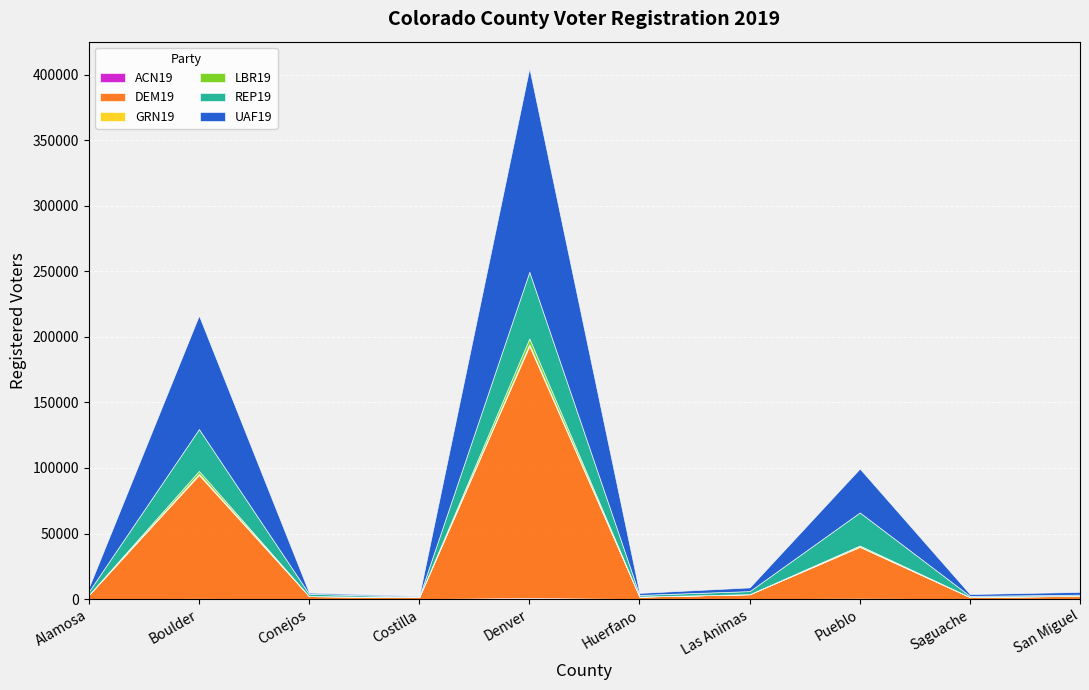

In ACN19, how many points are higher than both neighbors (excluding endpoints)?

3